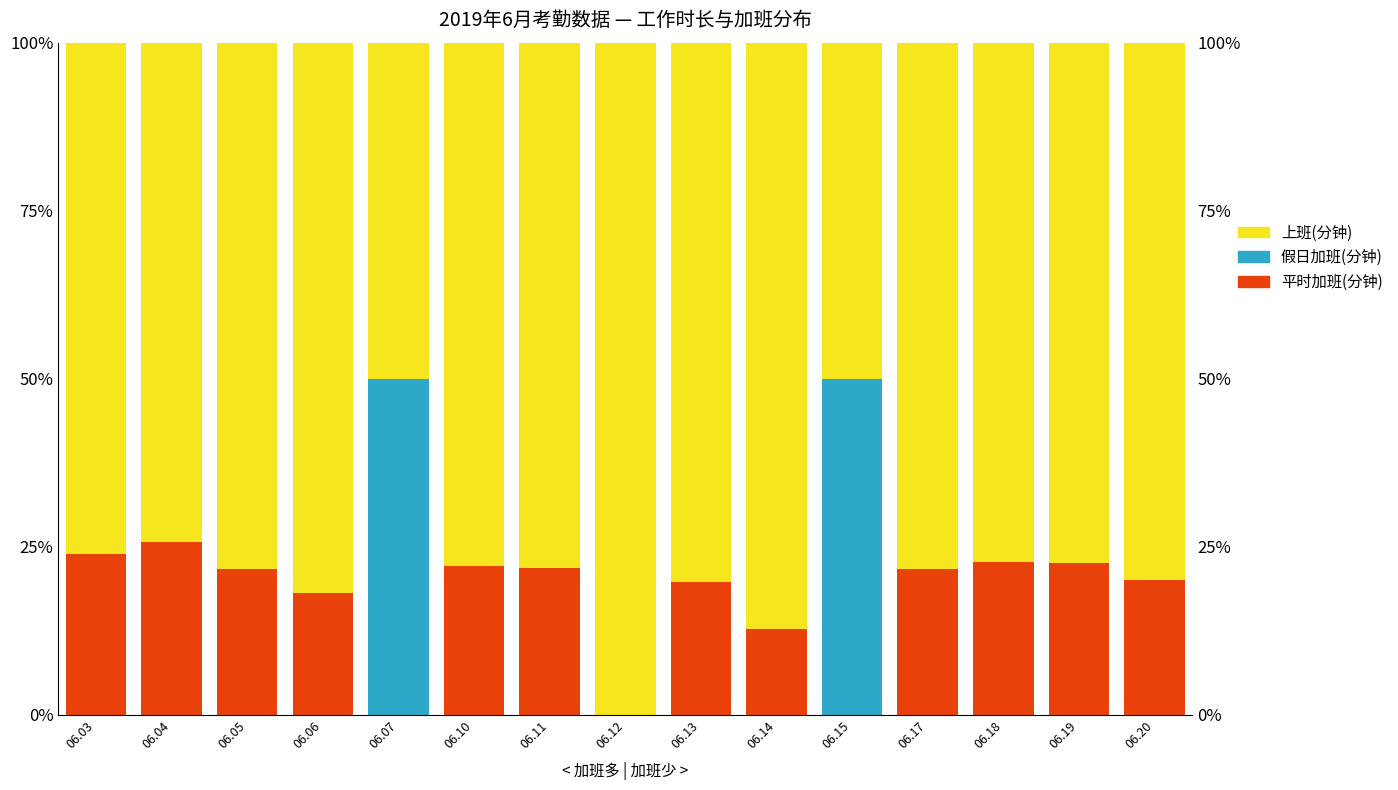

What is the sum of all 上班(分钟) values?

1147.3